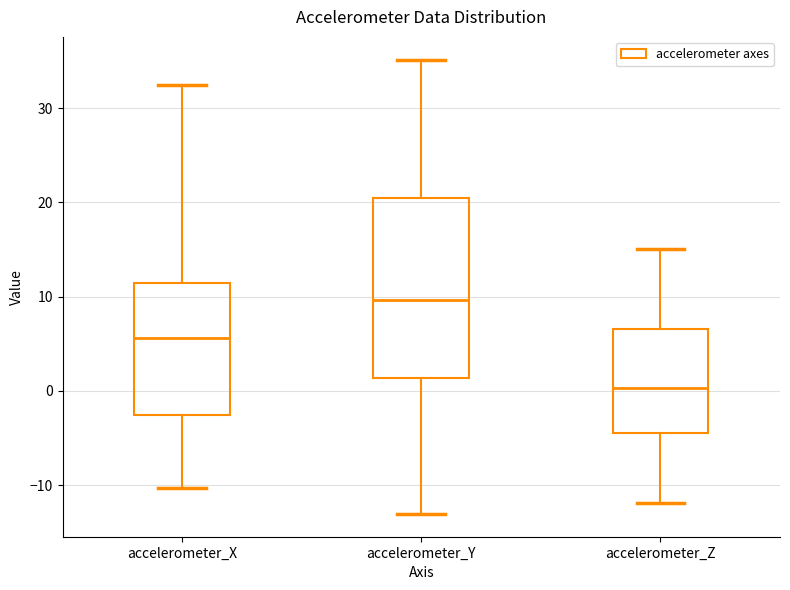

Where does the lower whisker of the box for accelerometer_X end on the y-axis? The values are not printed on the chart, so give them approximately, as read against the axis.

-10